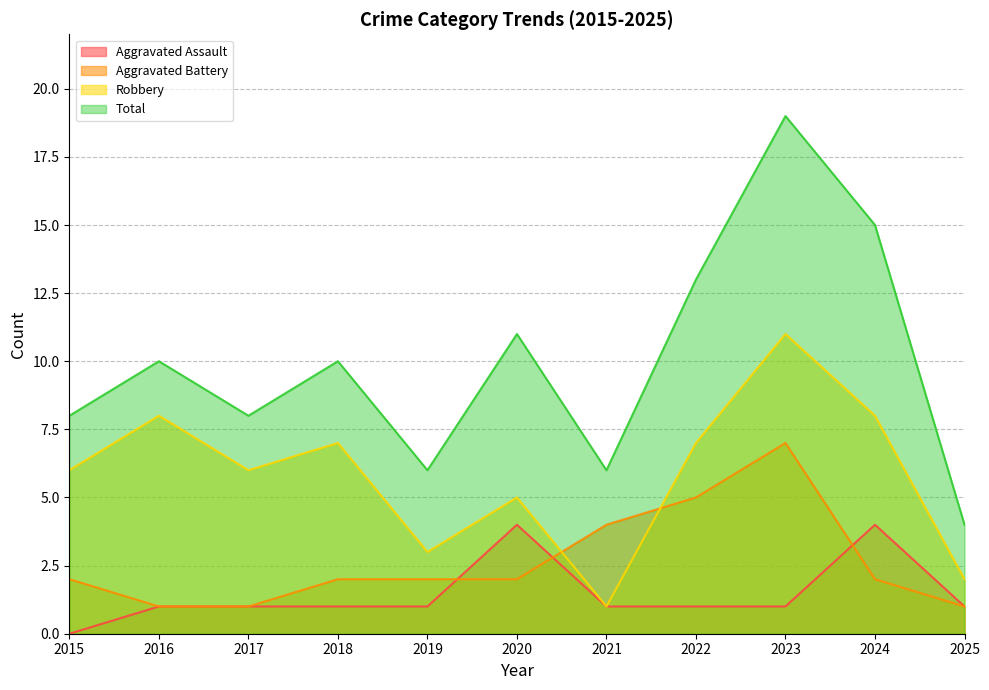

Which label corresponds to the smallest value in the chart?

2015